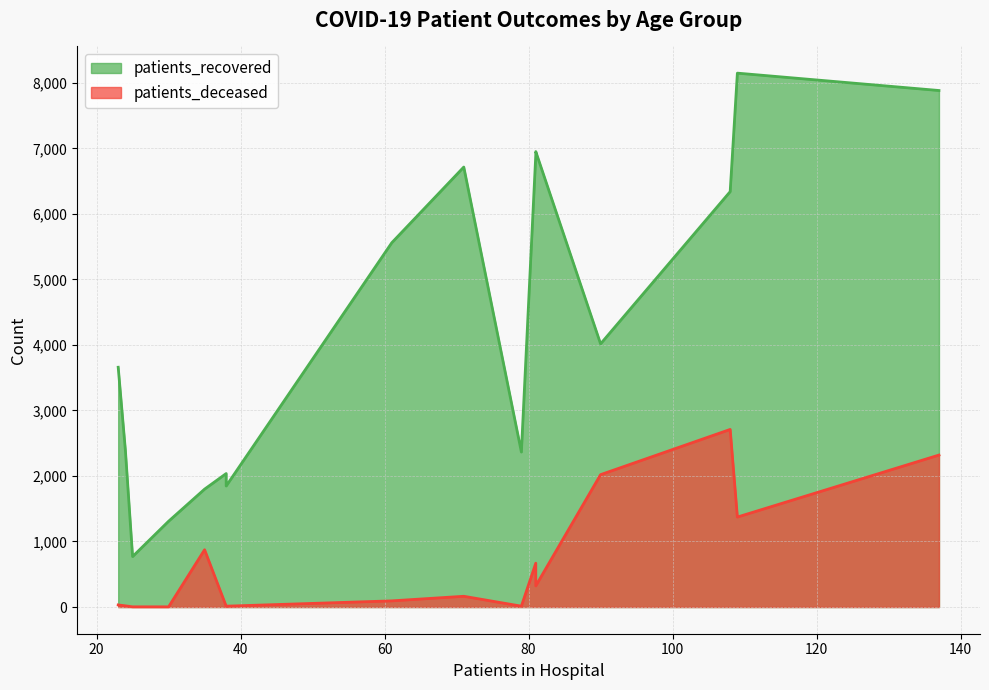

Which series has the largest total across all categories?

patients_recovered